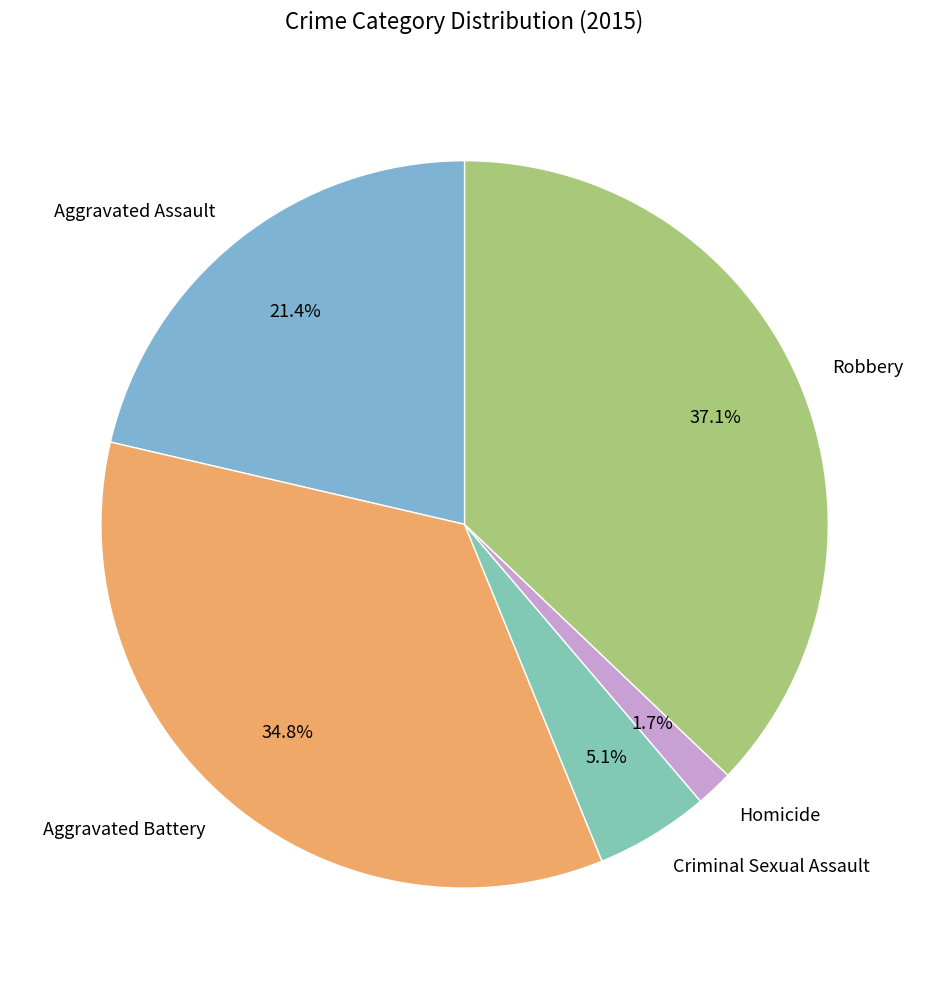

Between Criminal Sexual Assault and Aggravated Battery, which is larger?

Aggravated Battery